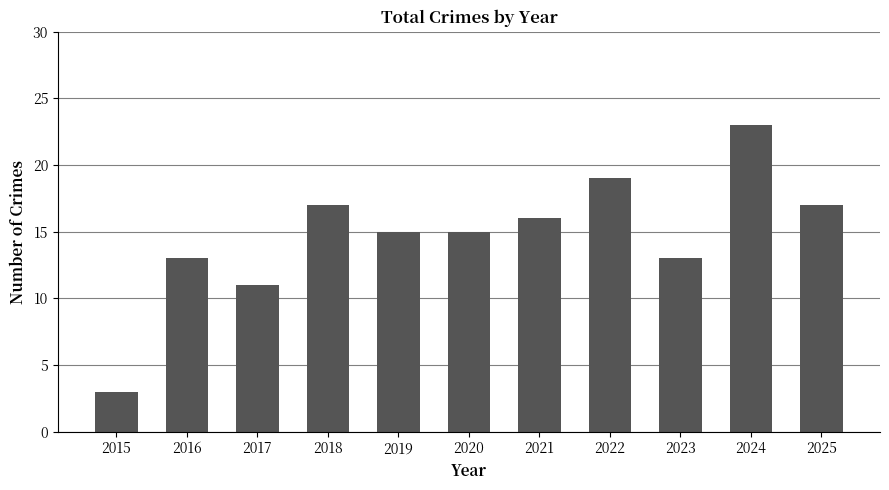

The chart shows a value of 8 at 2018. True or false?

False